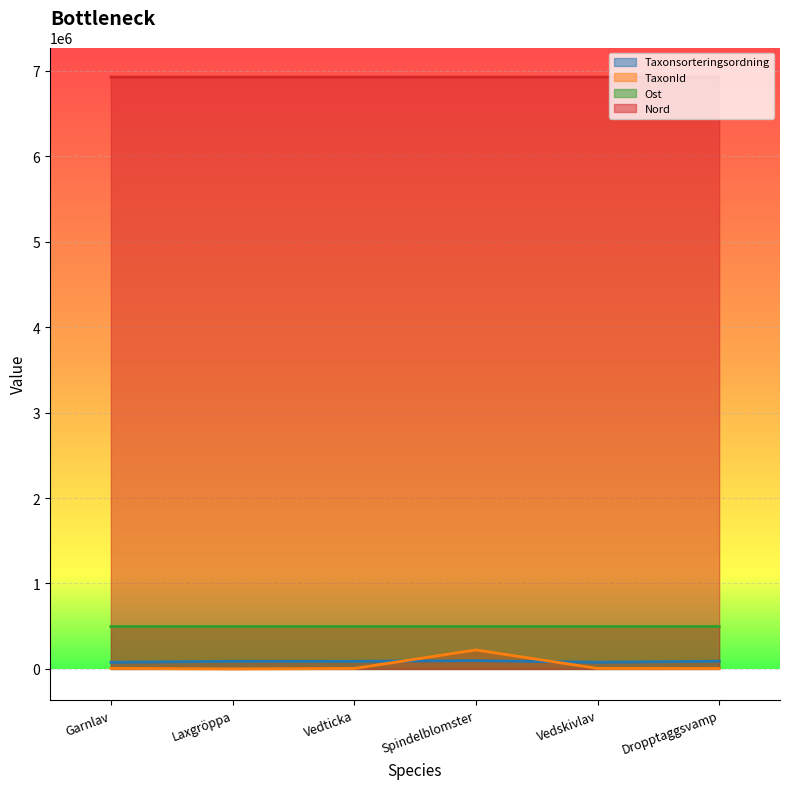

What is the total value across all series at Laxgröppa?

7513713